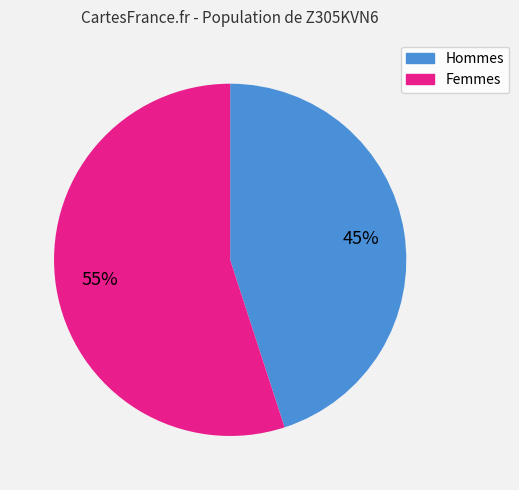

To the nearest percent, what is the difference between the largest and smallest slice percentages?

10%